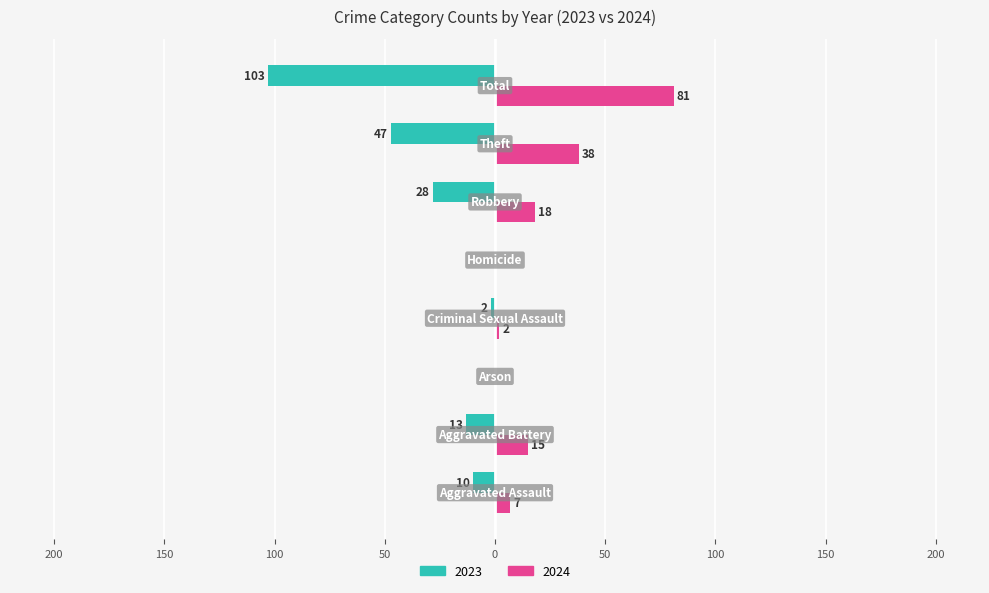

Reading left to right, extract all data points from this chart.

2023: Aggravated Assault=-10	Aggravated Battery=-13	Arson=0	Criminal Sexual Assault=-2	Homicide=0	Robbery=-28	Theft=-47	Total=-103
2024: Aggravated Assault=7	Aggravated Battery=15	Arson=0	Criminal Sexual Assault=2	Homicide=0	Robbery=18	Theft=38	Total=81